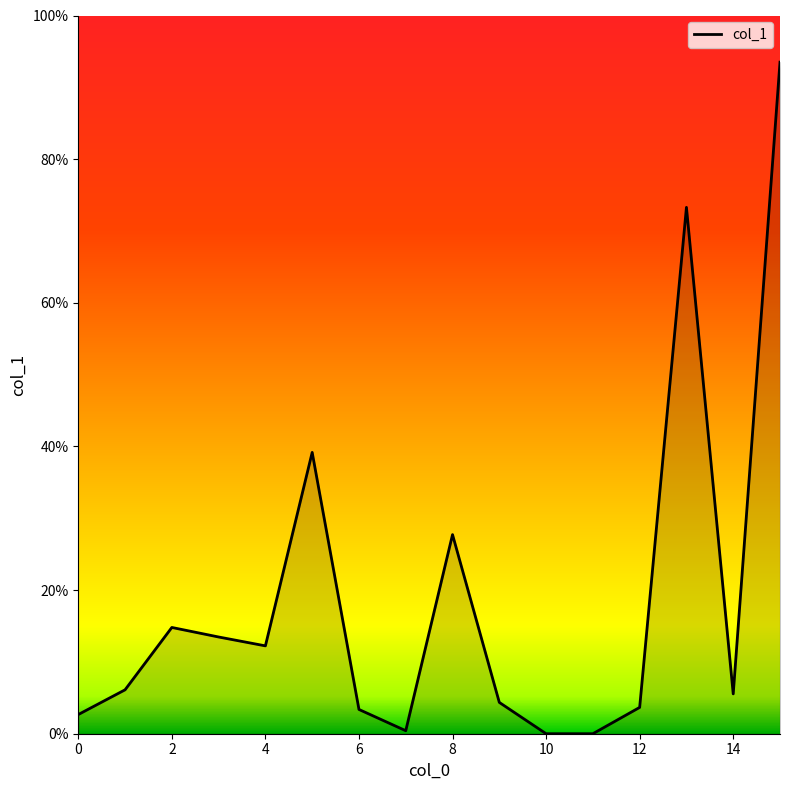

What is the difference between the maximum and minimum values?

93.5